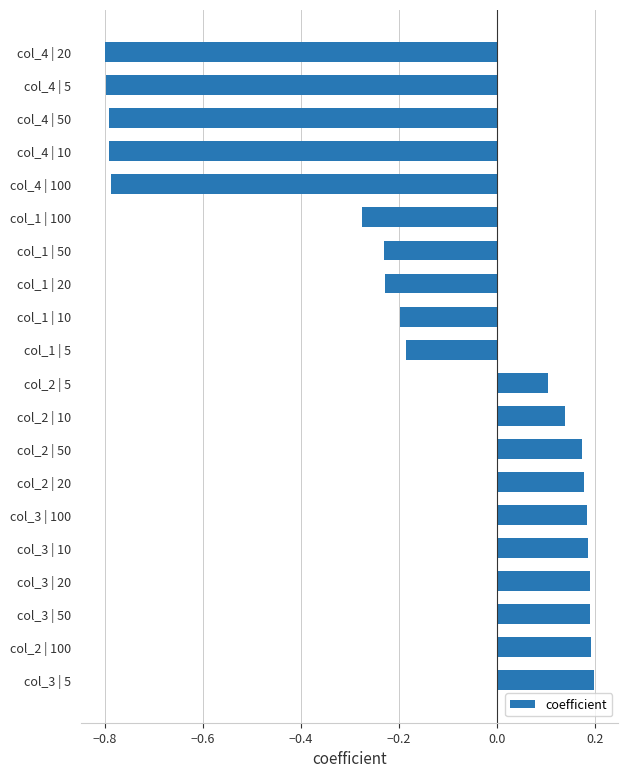

Where is the data nearest to the value 0?

col_2 | 5